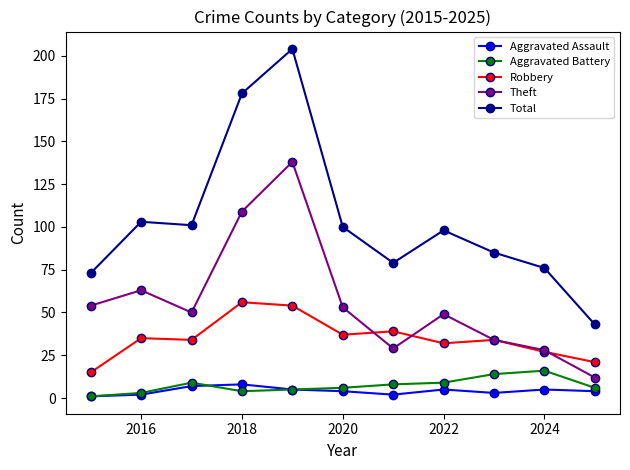

What is the maximum value for Robbery?

56